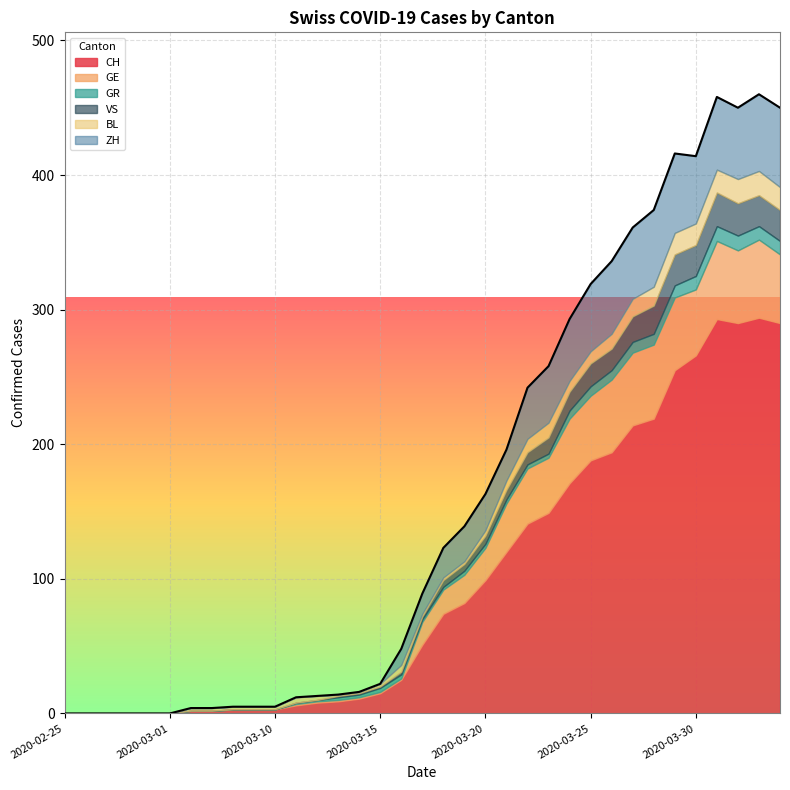

How many times do GE and GR cross each other?

1